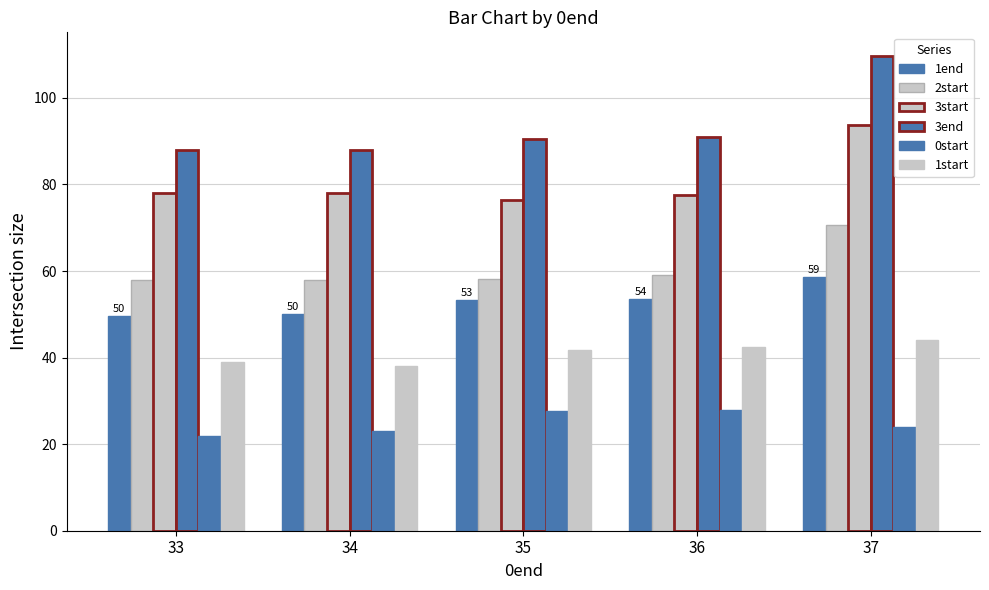

How many groups of bars are there?

5